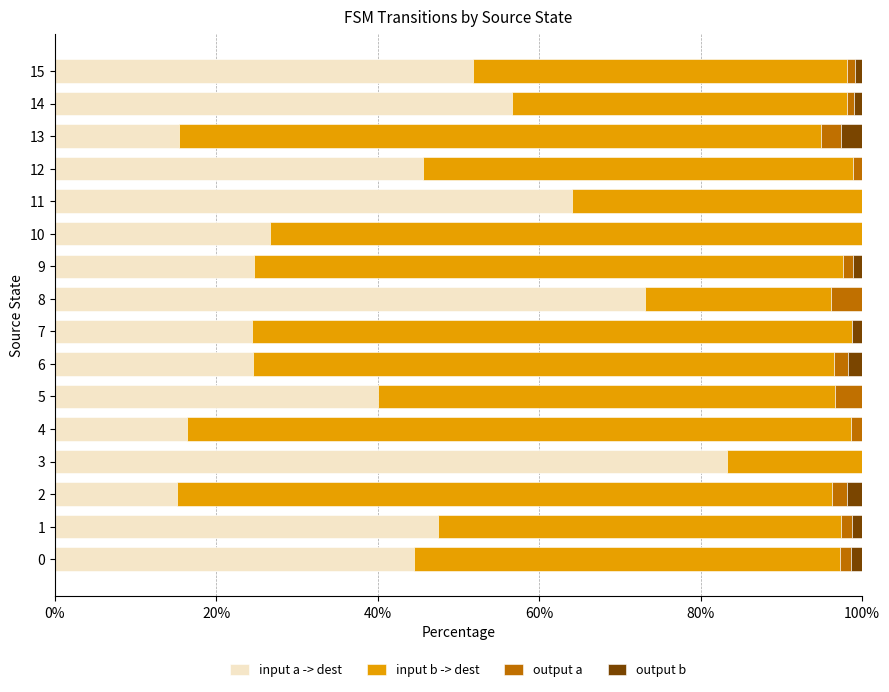

The input a -> dest series shows 47.1 at 10. True or false?

False